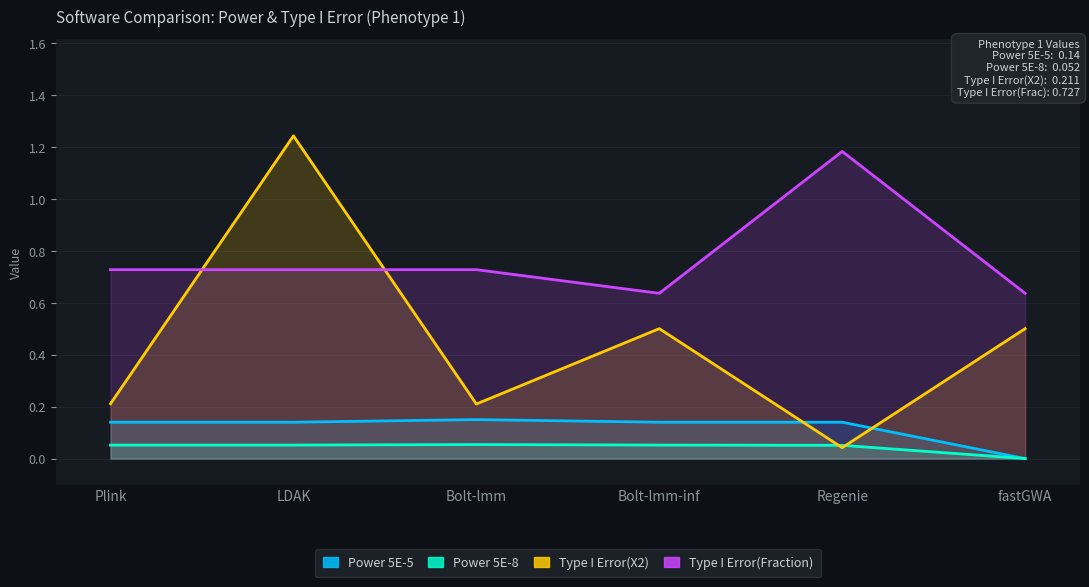

What value does the Power 5E-5 series have at LDAK?

0.1